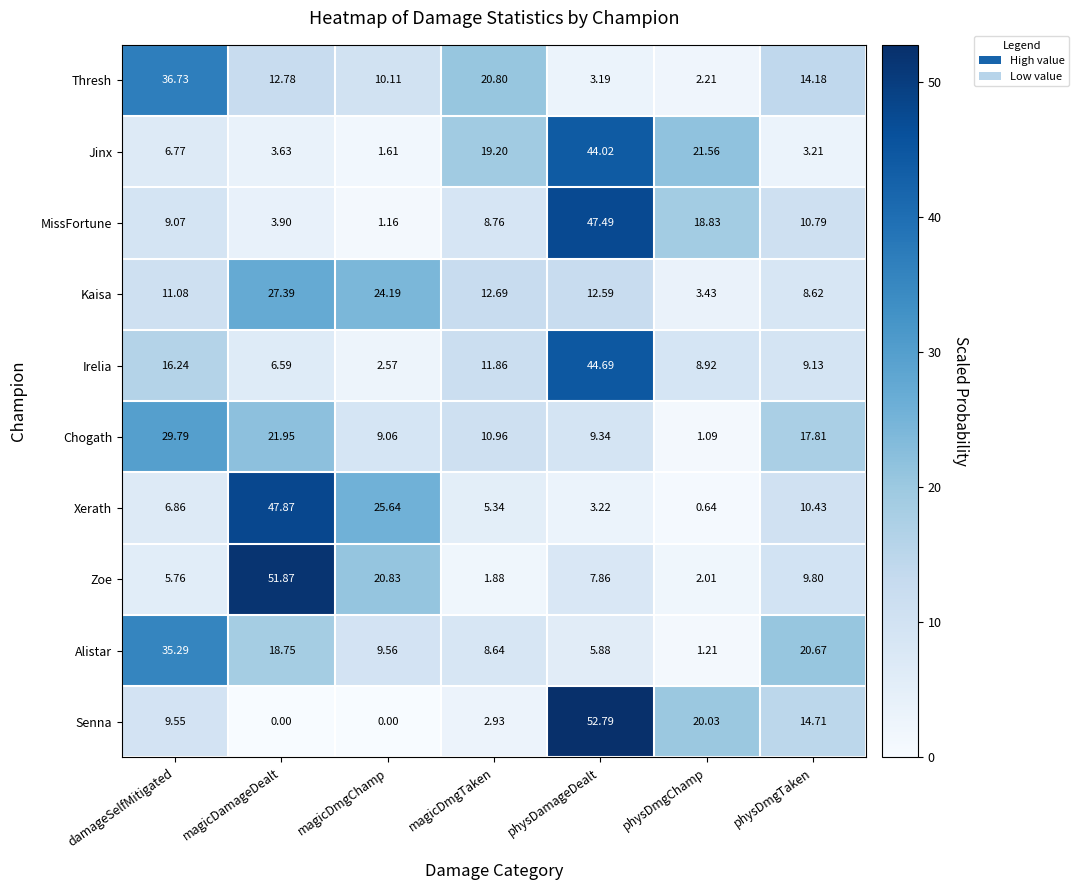

At which label is Alistar closest to 18?

magicDamageDealt